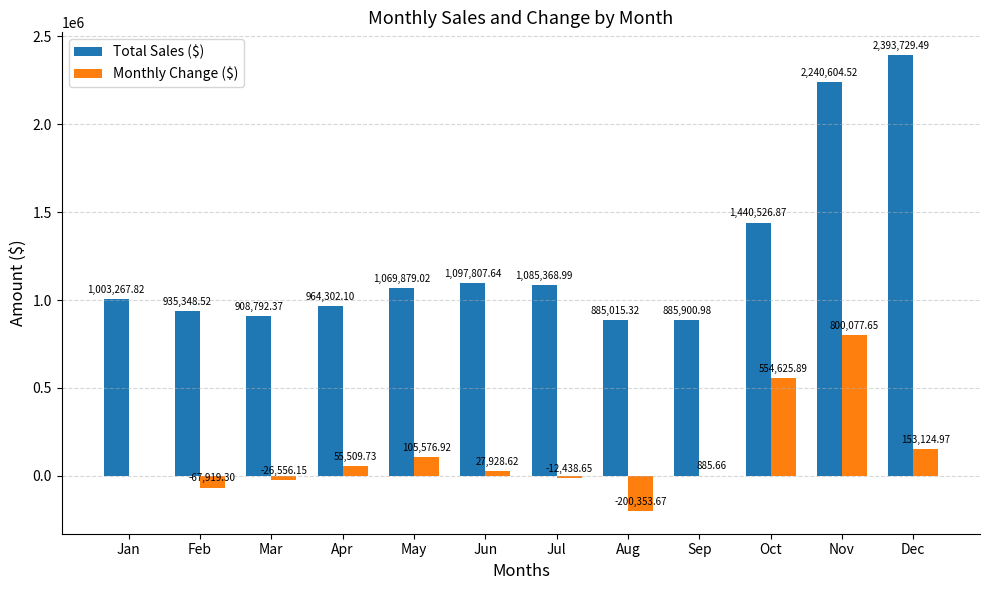

Does the chart contain stacked bars?

No